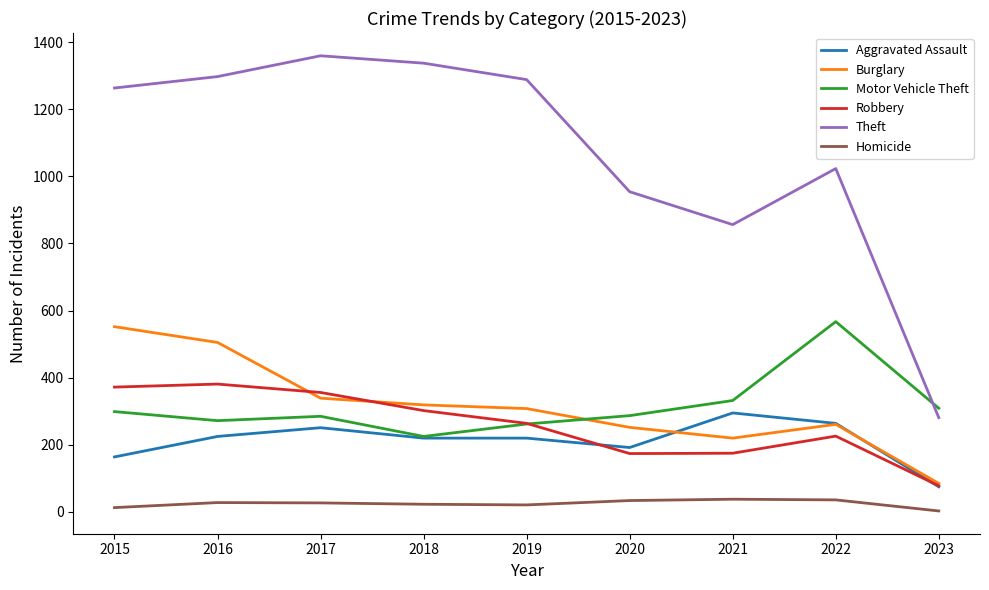

What is the difference between the Motor Vehicle Theft values at 2018 and 2020?

62